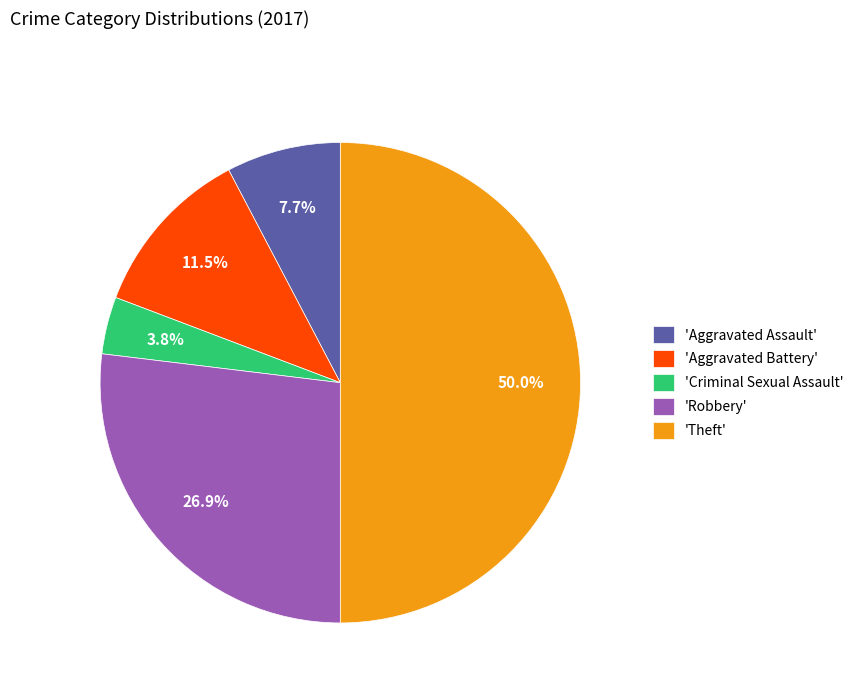

Rank the categories by value from lowest to highest.

'Criminal Sexual Assault', 'Aggravated Assault', 'Aggravated Battery', 'Robbery', 'Theft'